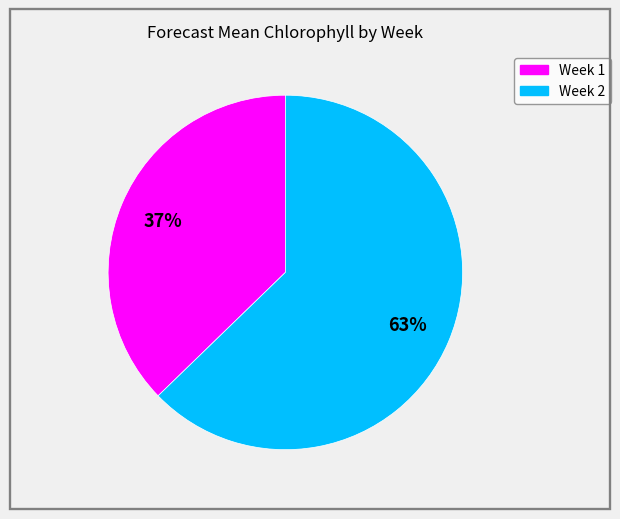

What is the smallest slice in the pie chart?

Week 1